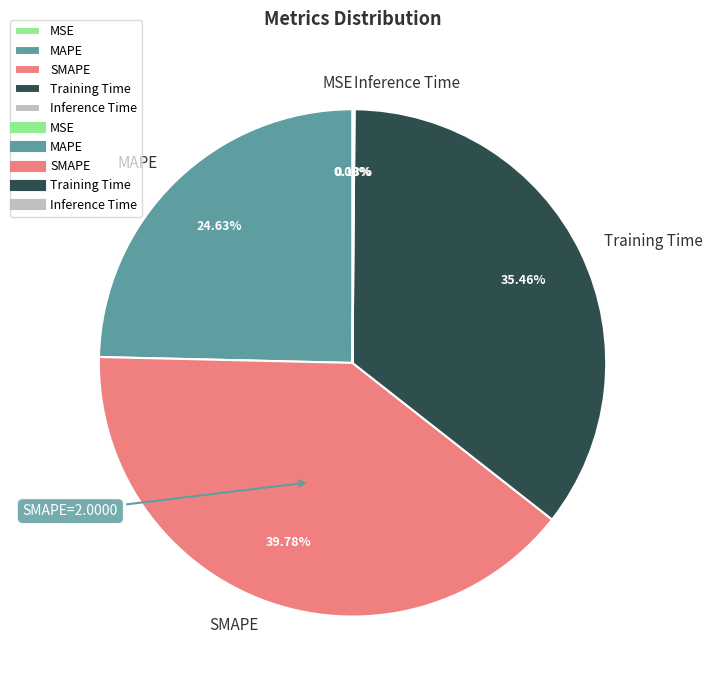

True or false: SMAPE accounts for 35% of the total.

False